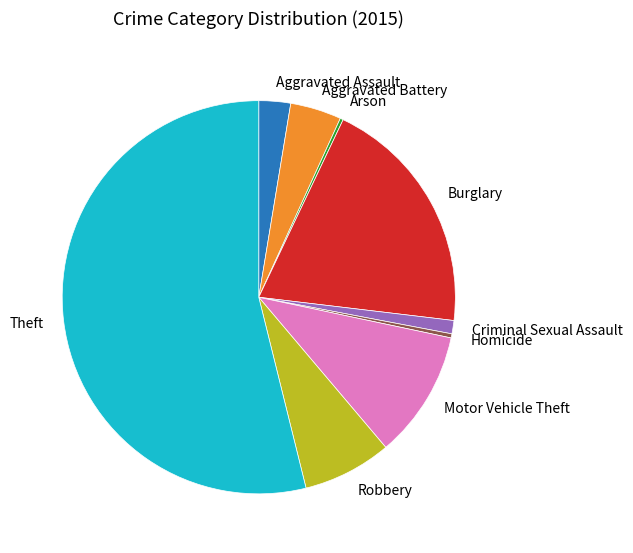

Is Homicide the majority of the pie?

No